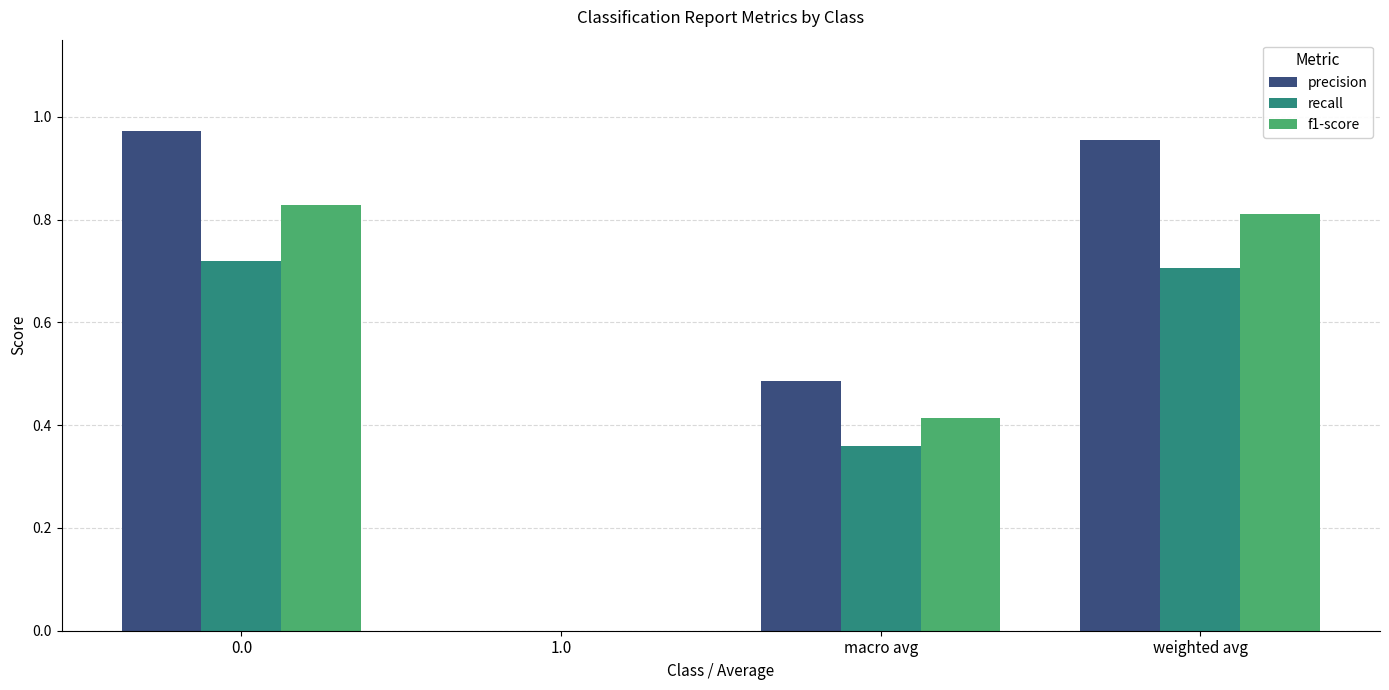

Is the value of precision at macro avg greater than the value of f1-score at 1.0?

Yes